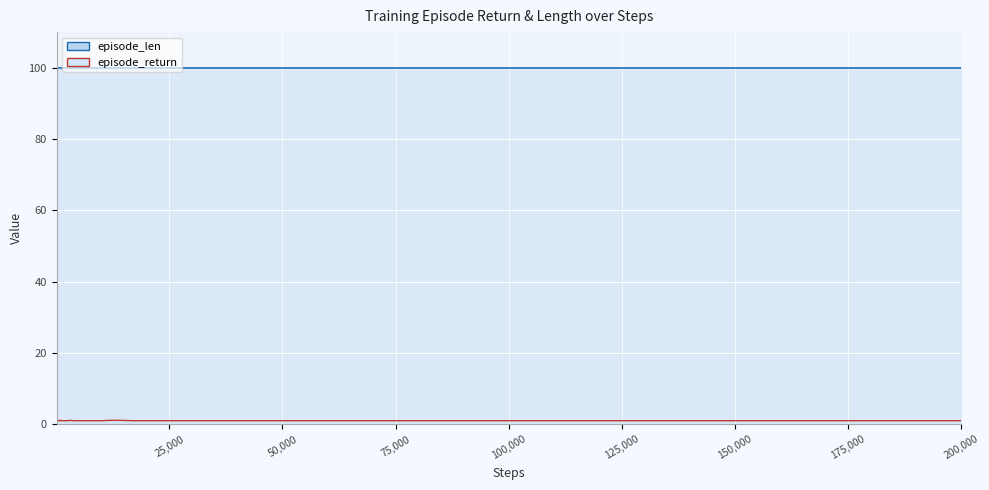

True or false: the data shows 1.8 at 800.

False